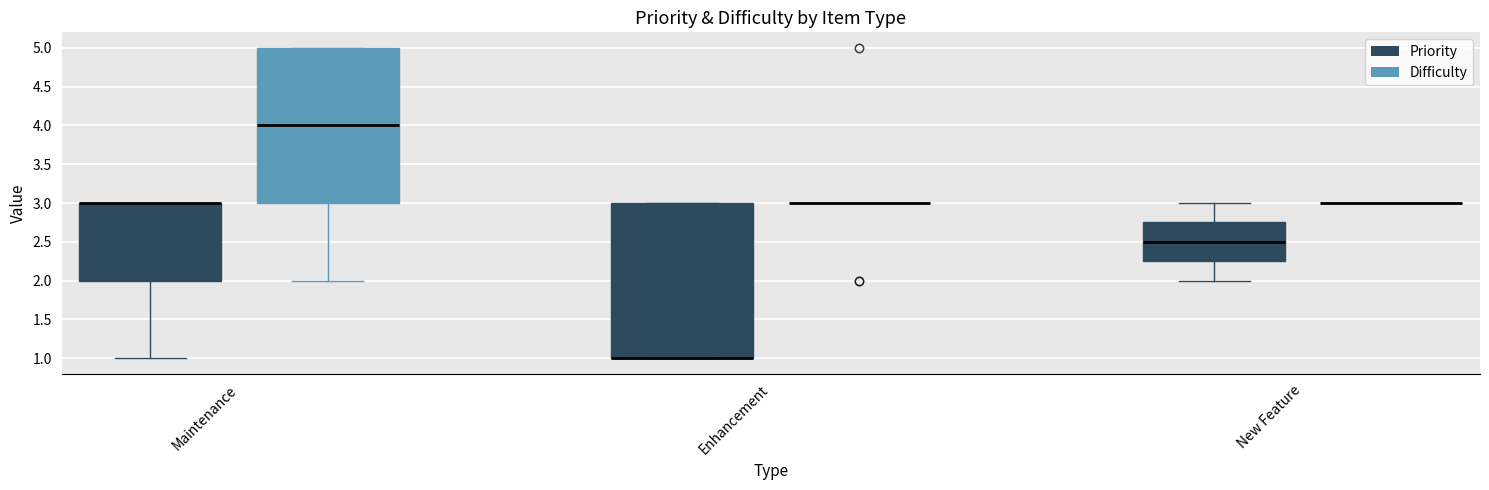

Where is the lower edge of the box for New Feature (Priority) on the y-axis? The values are not printed on the chart, so give them approximately, as read against the axis.

2.25